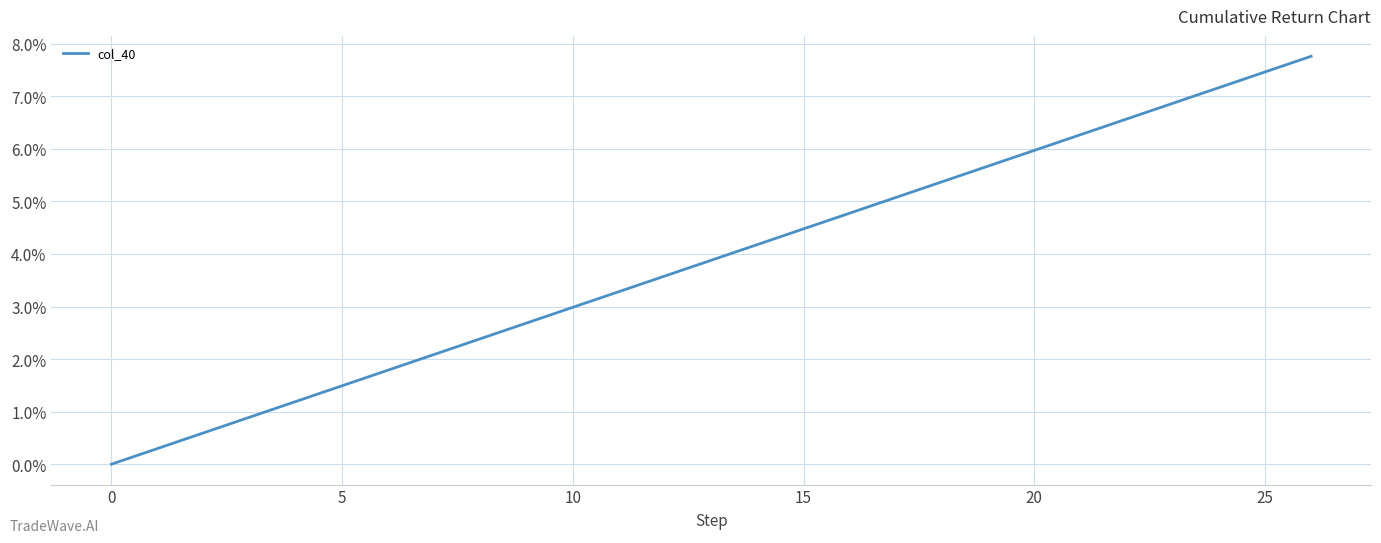

Is this an area chart (filled region under the line)?

No